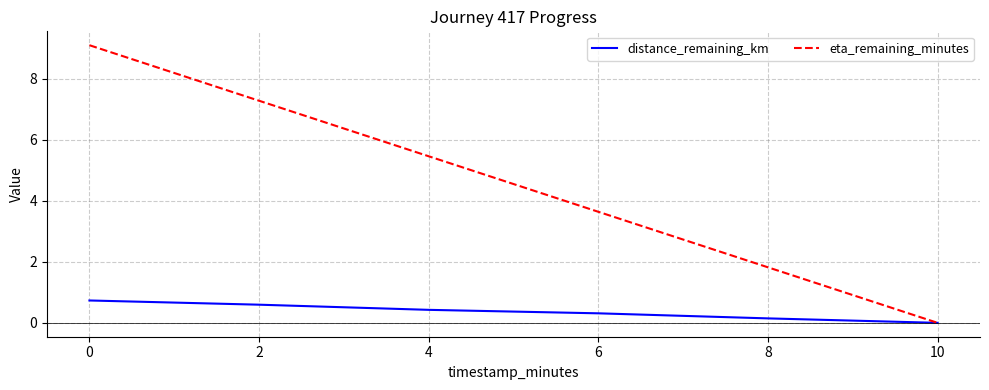

Is it true that eta_remaining_minutes equals 2.1 at 0?

False